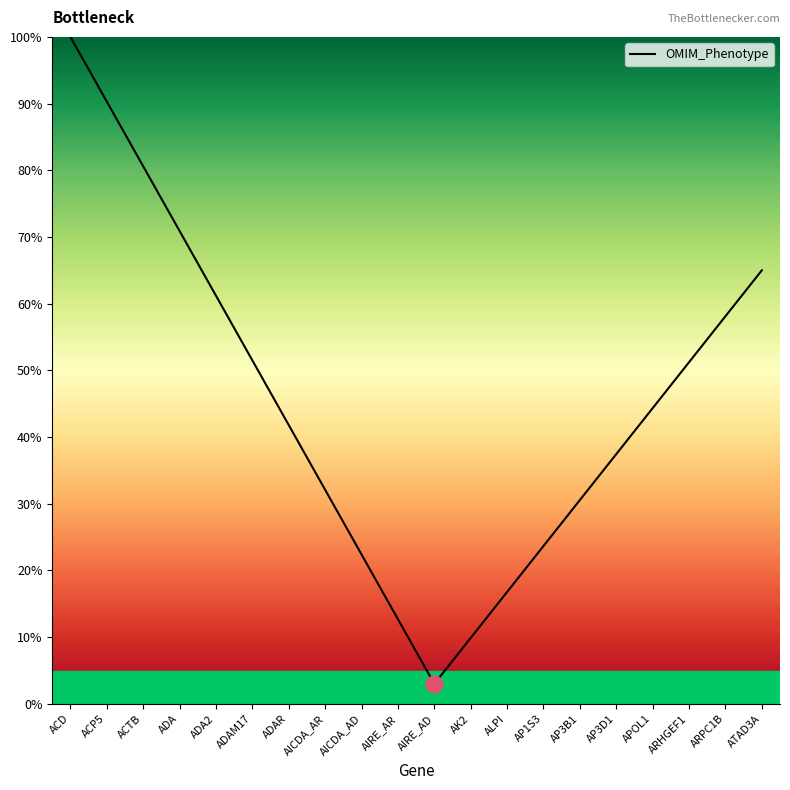

What is the change in value from APOL1 to ARPC1B?

+13.8